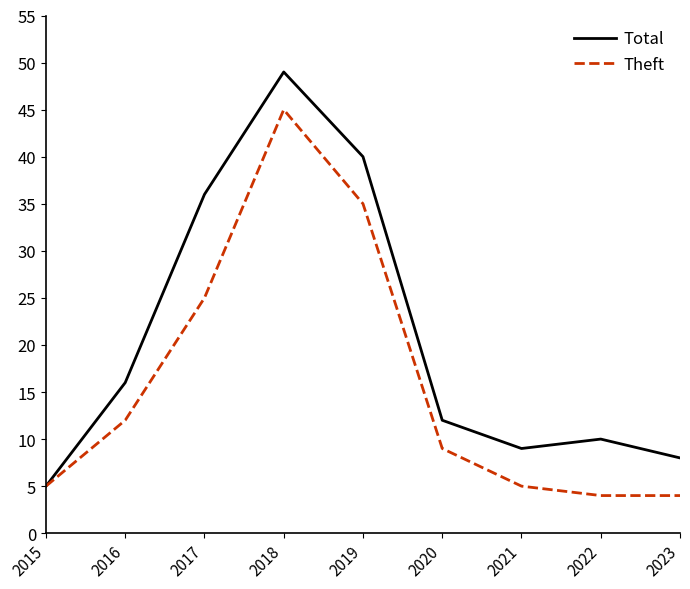

True or false: Theft has more than 2 points higher than both neighbors.

False